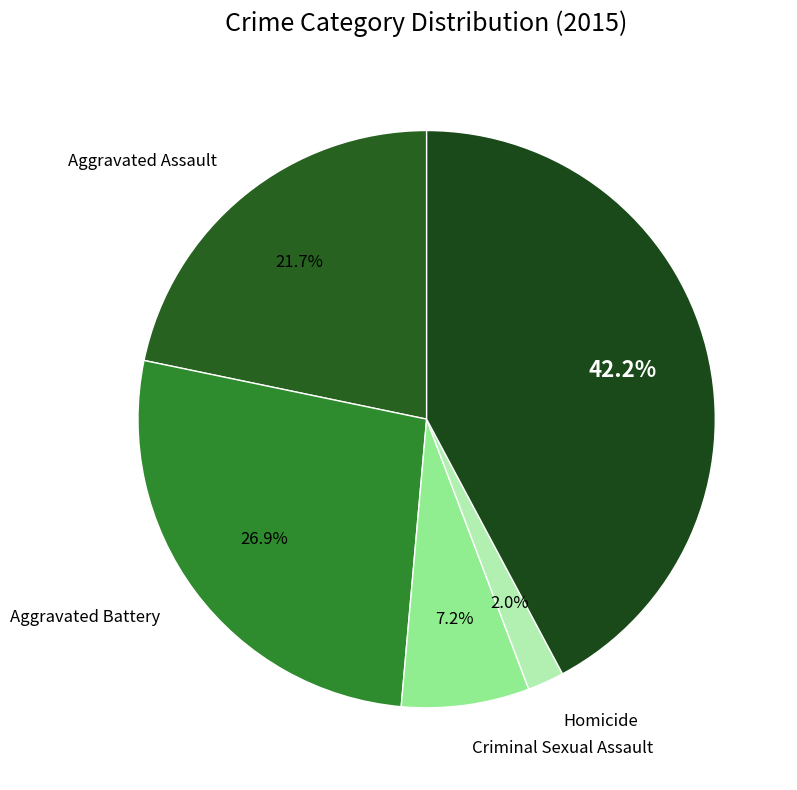

How many segments does this pie chart have?

5